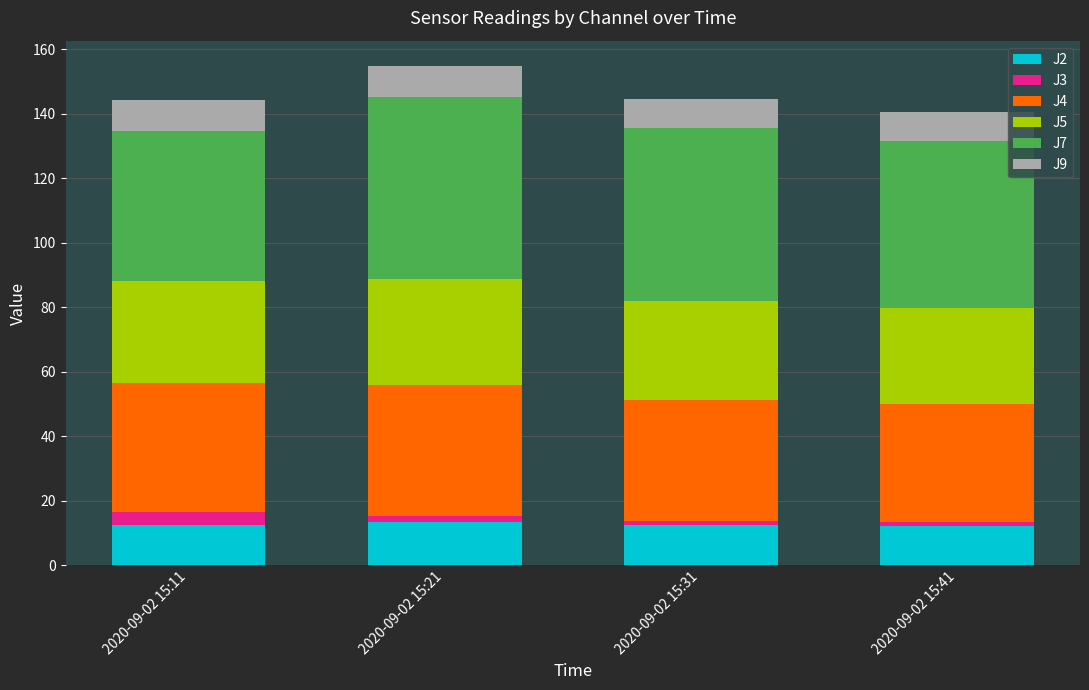

What is the sum of all J2 values?

50.7